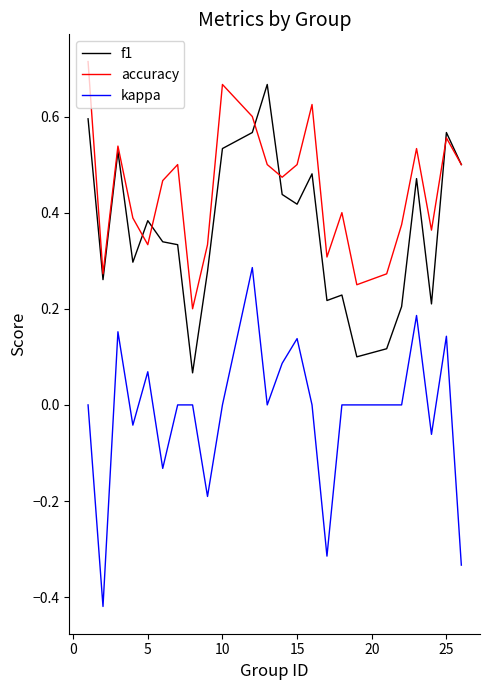

What is the sum of all f1 values?

8.8